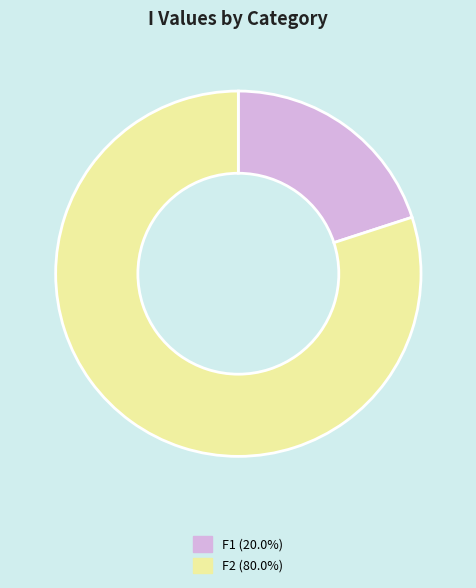

Rank the categories by value from highest to lowest.

F2, F1